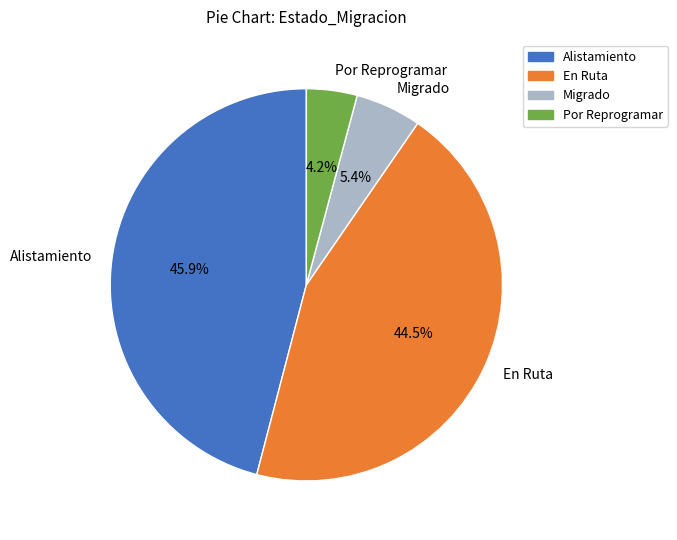

Rank the categories by value from lowest to highest.

Por Reprogramar, Migrado, En Ruta, Alistamiento